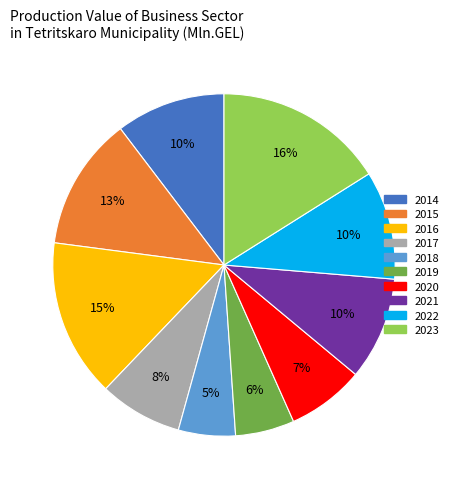

How many slices are in this pie chart?

10